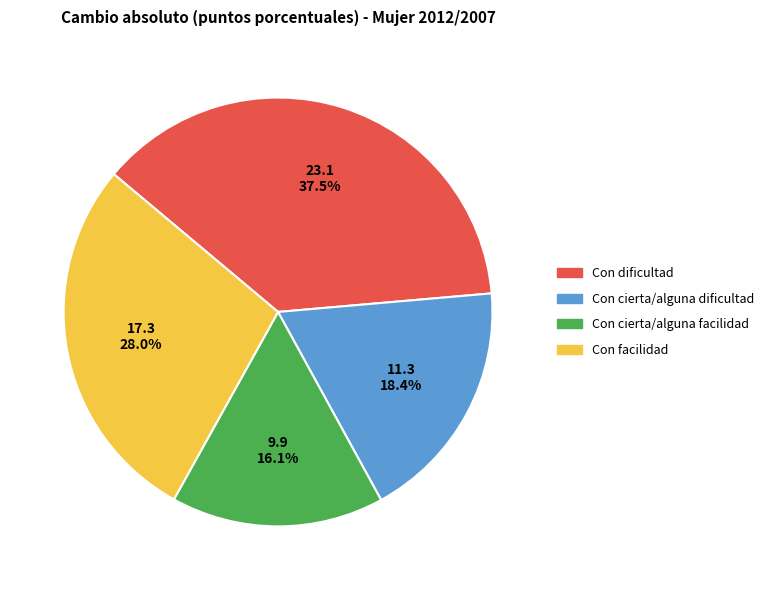

What percentage is the Con cierta/alguna facilidad slice, to the nearest percent?

16%